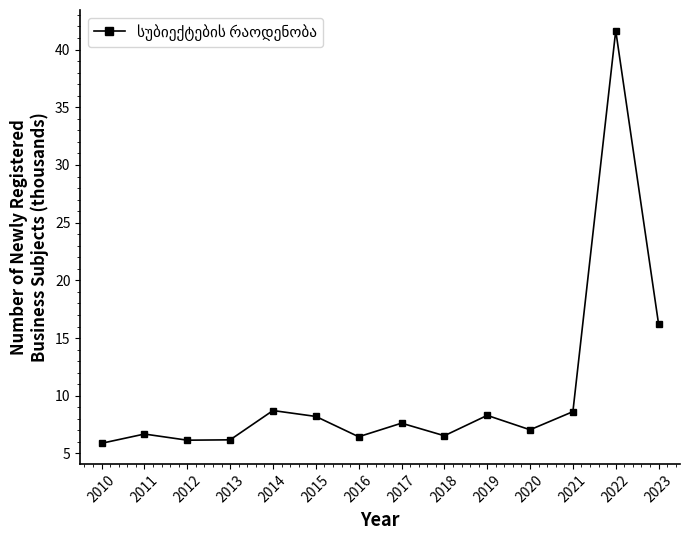

What is the difference between the maximum and second lowest values?

35.5